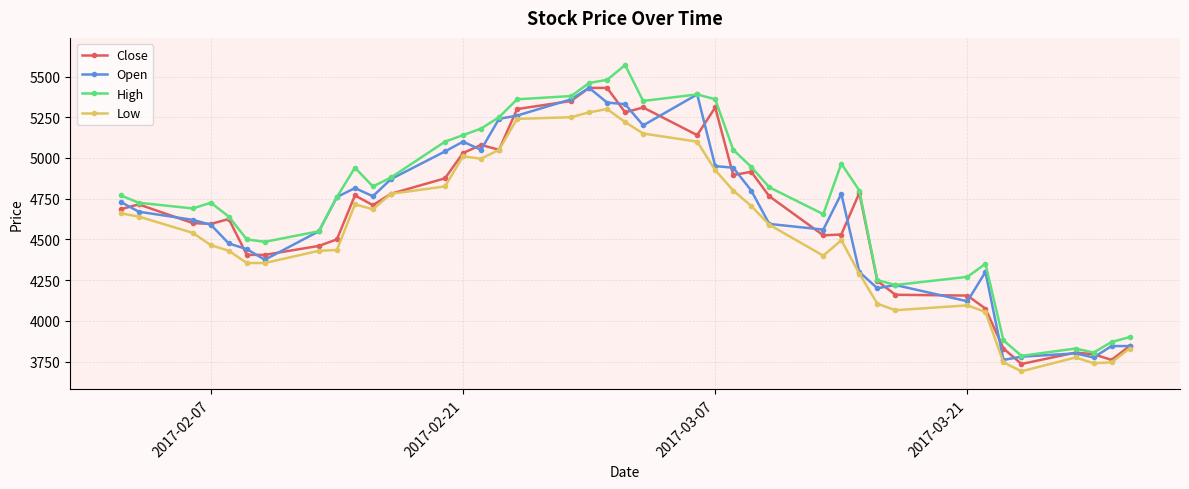

How many lines are shown in the chart?

4